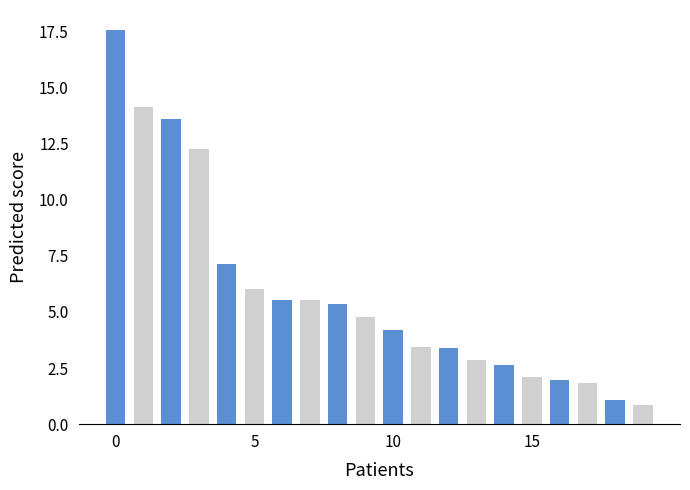

What is the minimum value shown in the chart?

0.8